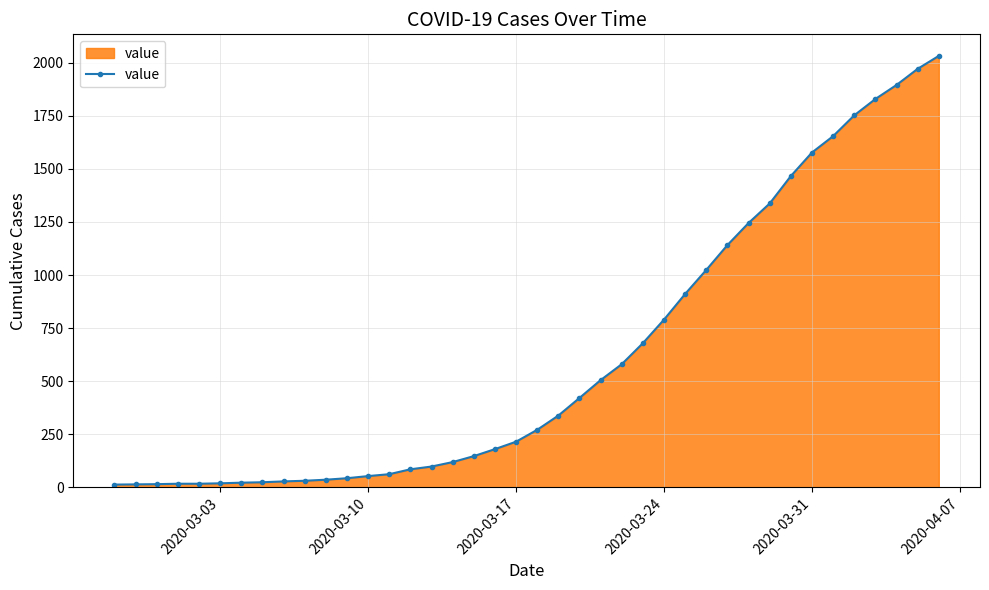

Does the chart display data point markers on the line(s)?

Yes